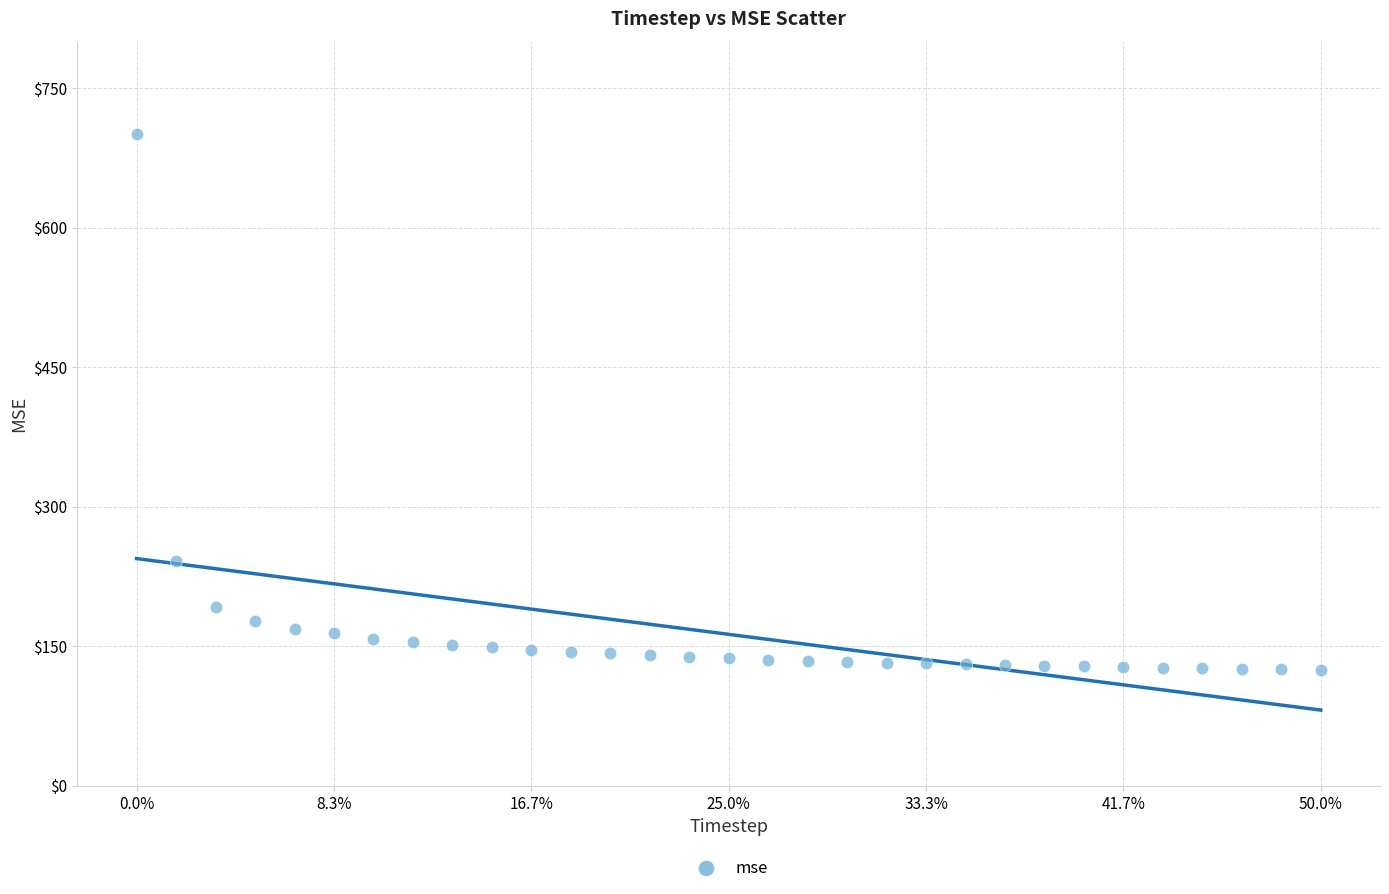

What Y value in the scatter plot is closest to 412?

241.8